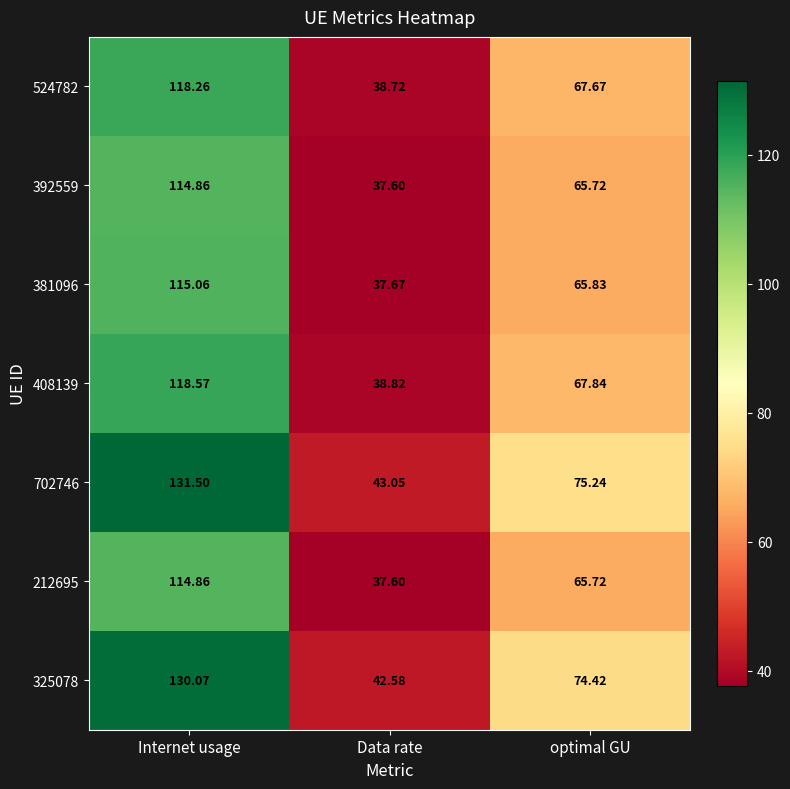

Where is 524782 nearest to the value 78?

optimal GU